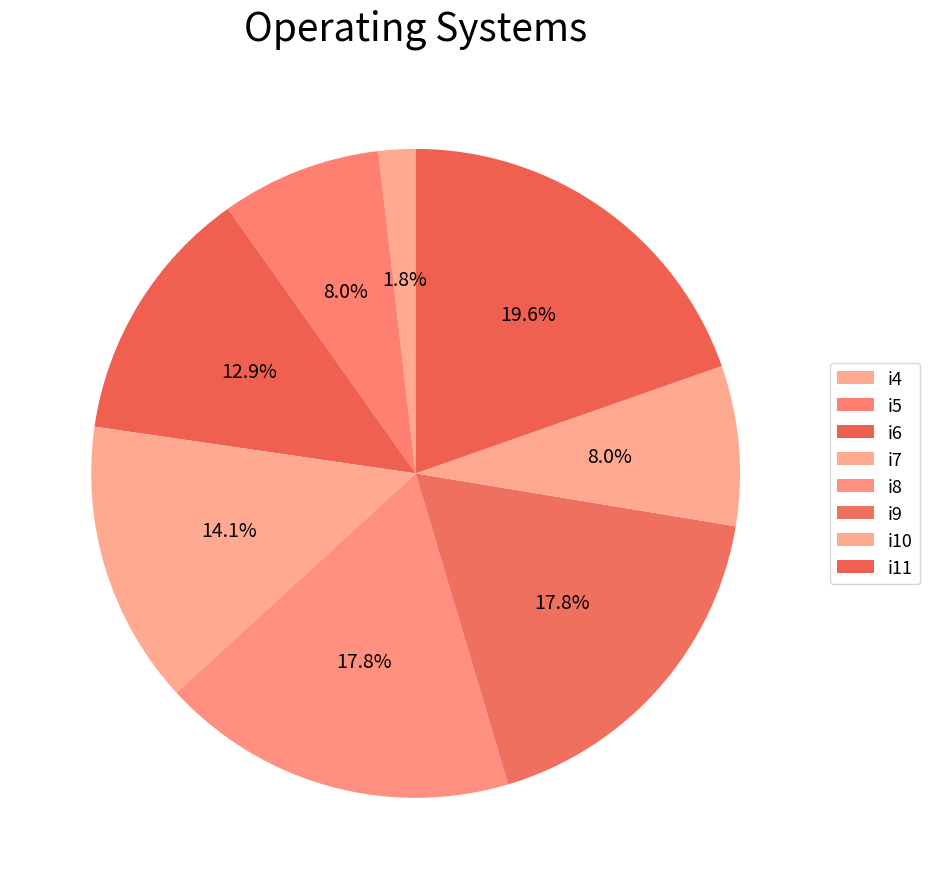

Is there any slice that represents more than half of the pie?

No